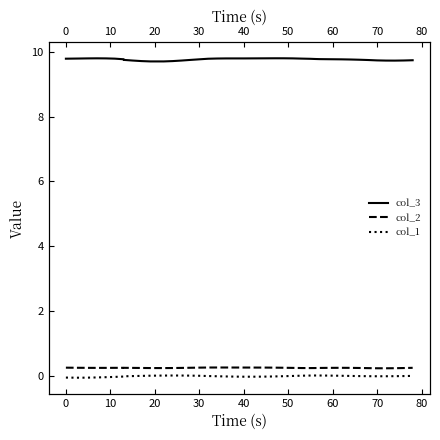

Is this an area chart (filled region under the line)?

No